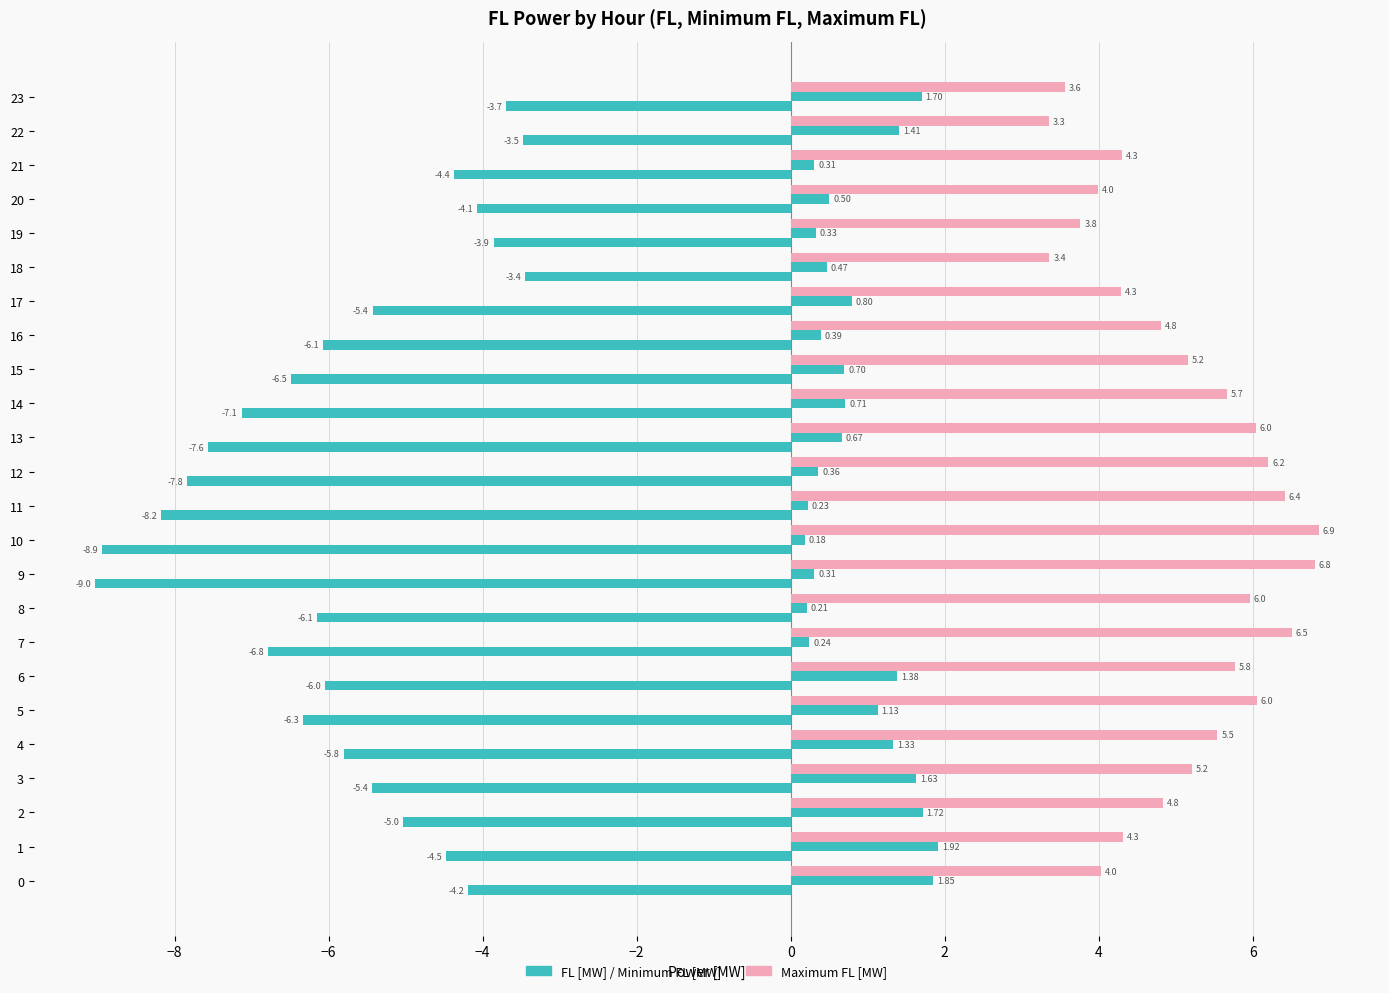

How many series are shown in this chart?

3